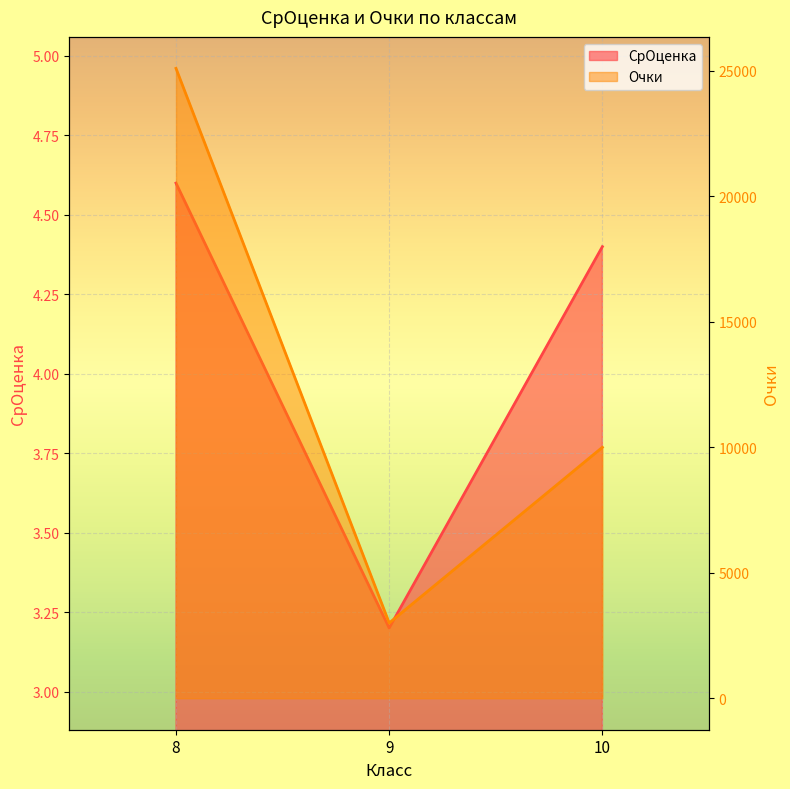

Rank the series by their average value, from highest to lowest.

Очки, СрОценка